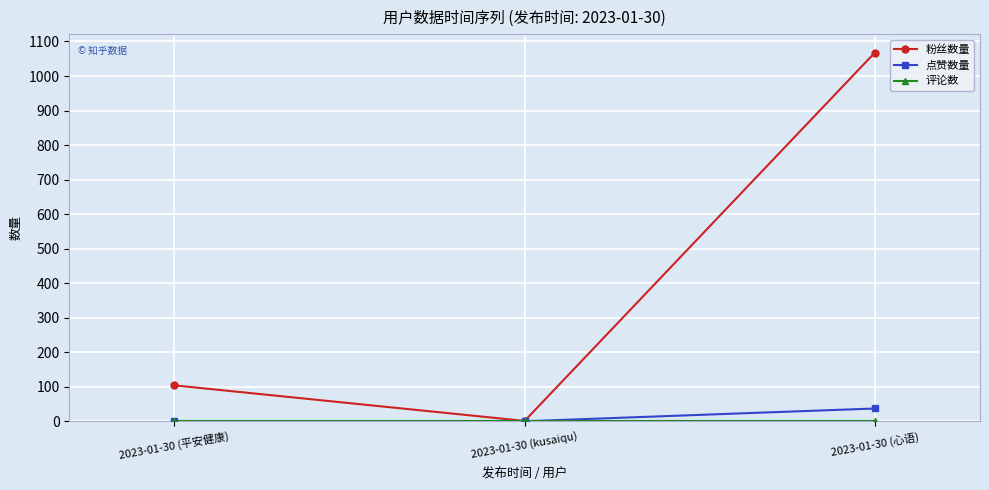

The value of 粉丝数量 at 2023-01-30 (平安健康) is 50. True or false?

False